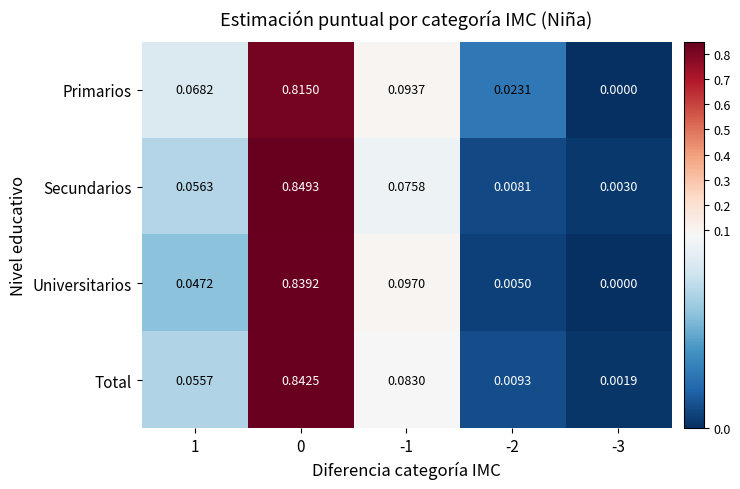

Is the value of Universitarios at 0 greater than the value of Total at -3?

Yes